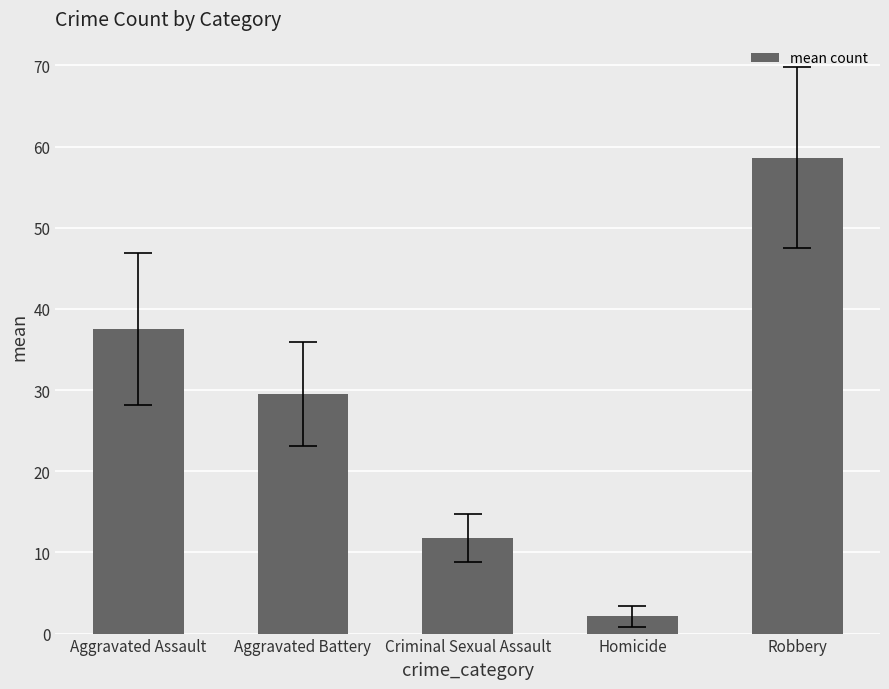

Reading right to left, transcribe all the data shown in this chart.

Robbery=58.6	Homicide=2.1	Criminal Sexual Assault=11.8	Aggravated Battery=29.5	Aggravated Assault=37.5